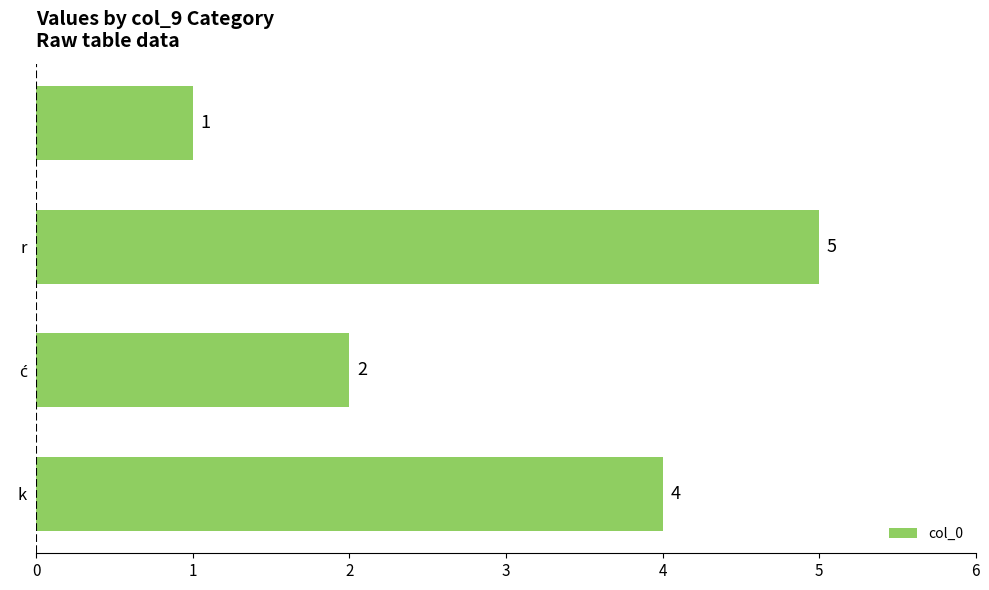

How many distinct data groups are displayed?

1